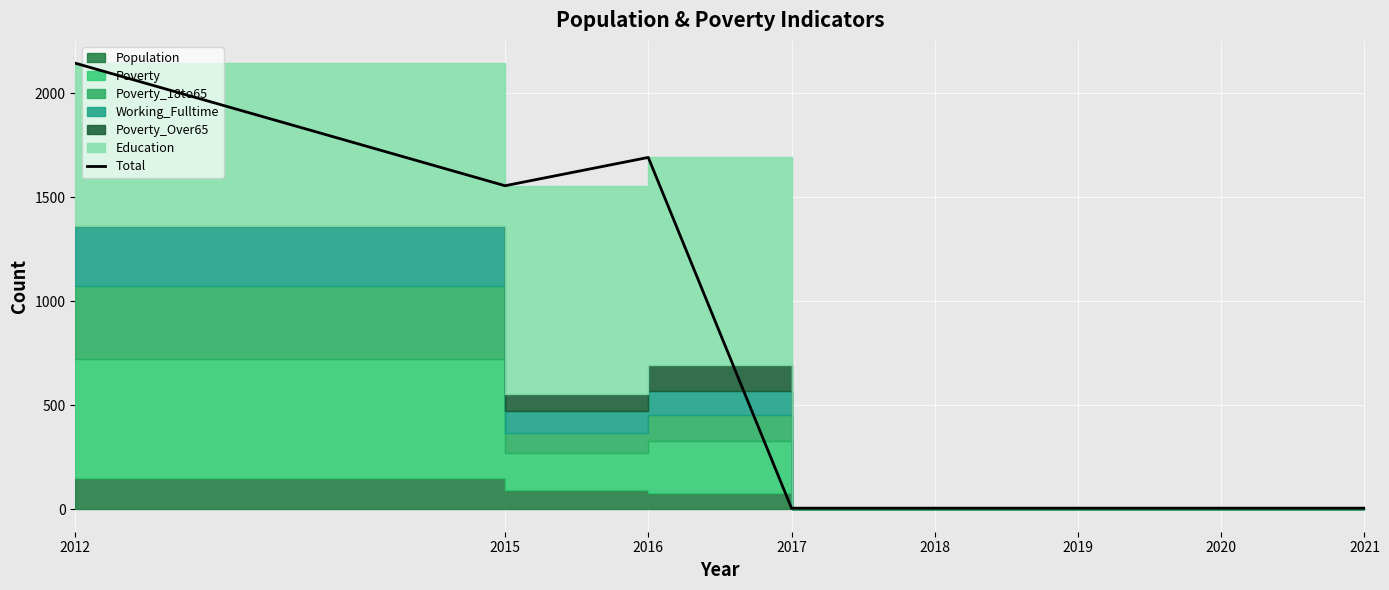

The value at 2016 is 1692. True or false?

True